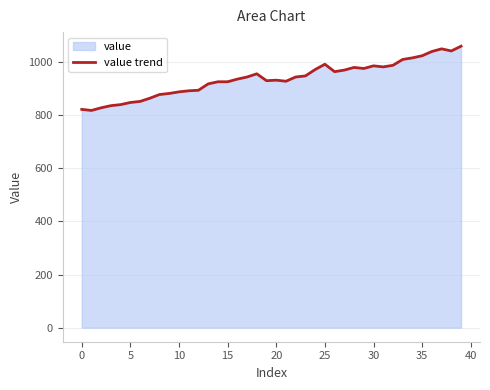

Reading right to left, what are all the values shown in this chart?

1060	1042	1050	1040	1024	1016	1010	988	982	986	976	980	970	964	992	972	948	944	928	932	930	956	944	936	926	926	918	894	892	888	882	878	864	852	848	840	836	828	818	822